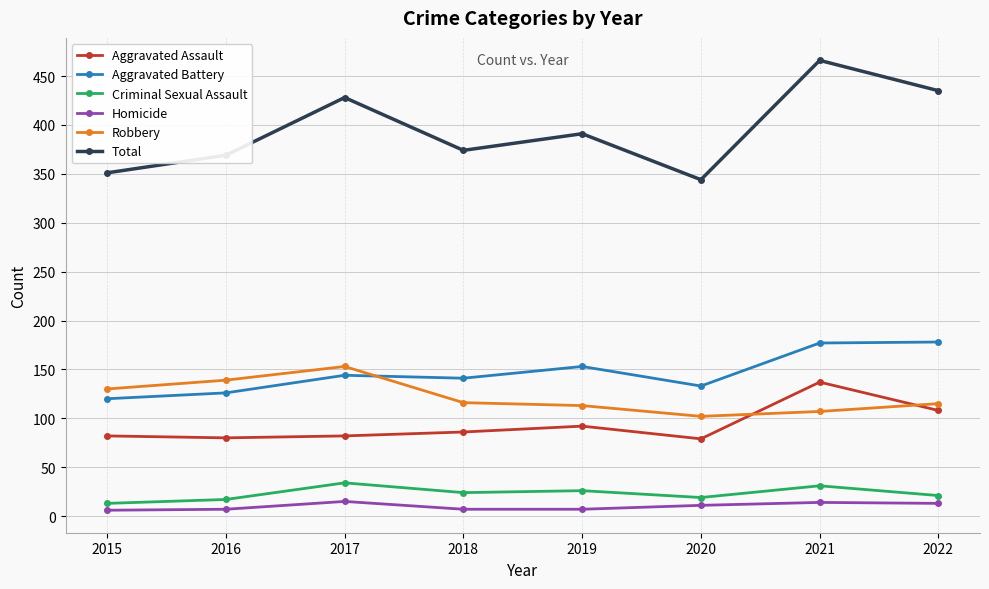

In Aggravated Battery, how many points are higher than both neighbors (excluding endpoints)?

2